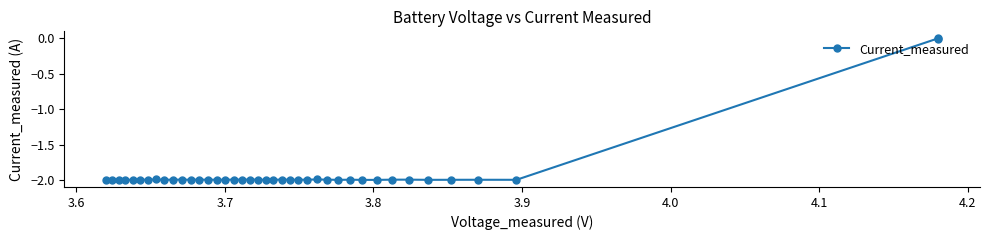

What is the value of the 19th point from the left?

-2.0